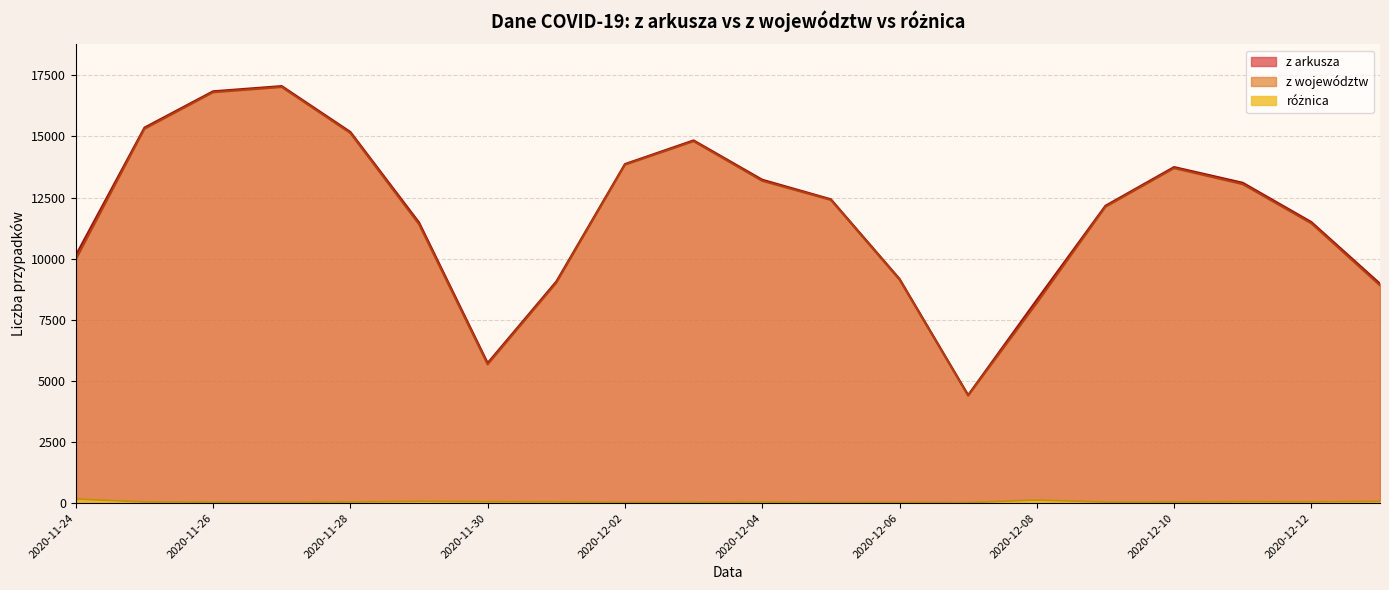

Rank the series at 2020-12-09 from lowest to highest value.

różnica, z województw, z arkusza